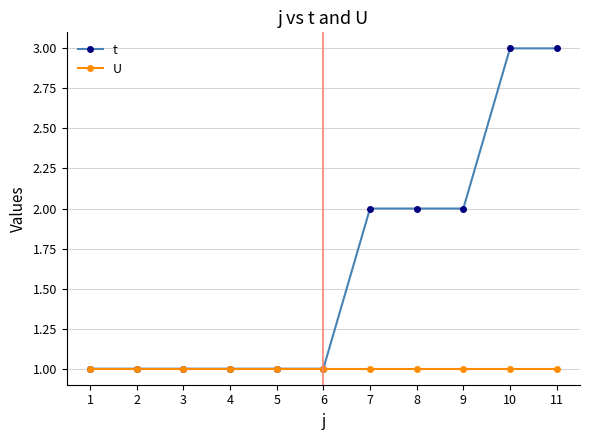

Reading left to right, what are all the values shown in this chart?

t: 1=1	2=1	3=1	4=1	5=1	6=1	7=2	8=2	9=2	10=3	11=3
U: 1=1	2=1	3=1	4=1	5=1	6=1	7=1	8=1	9=1	10=1	11=1